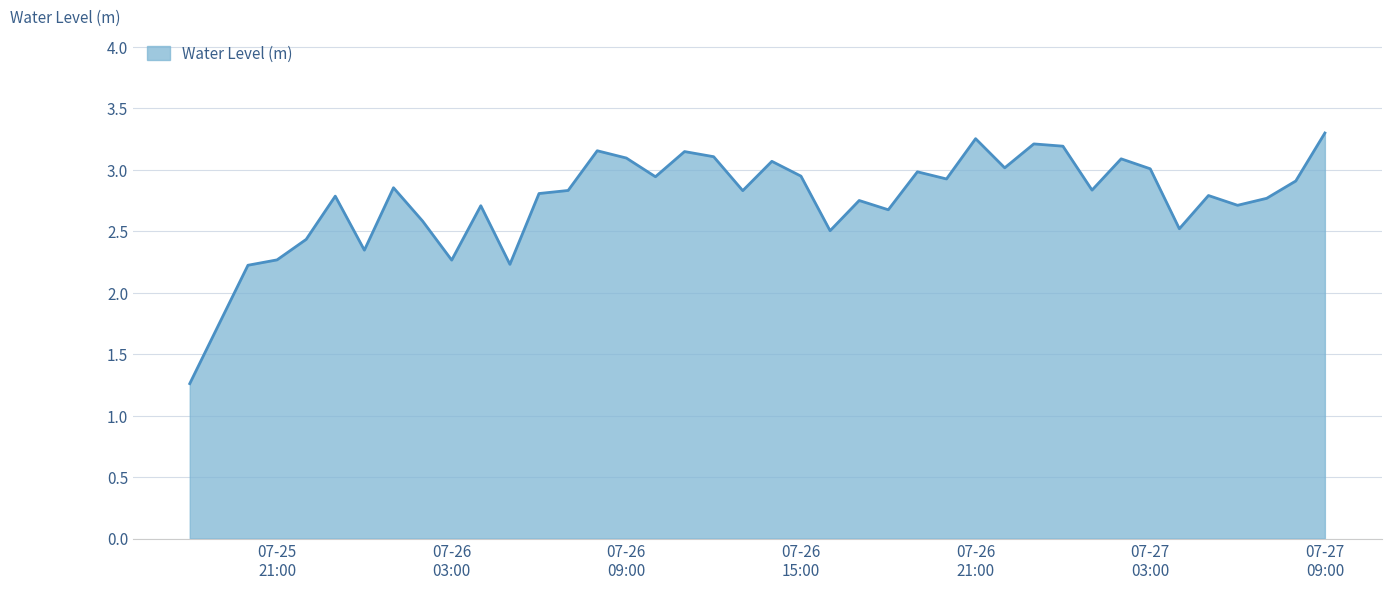

What is the smallest value displayed?

1.3